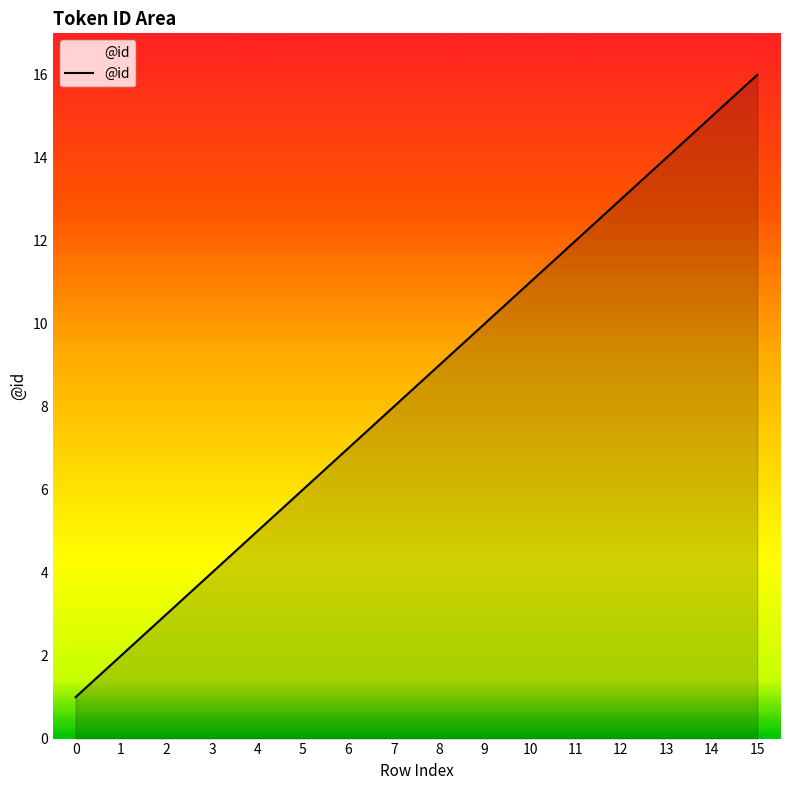

What is the change in value from 6 to 10?

+4